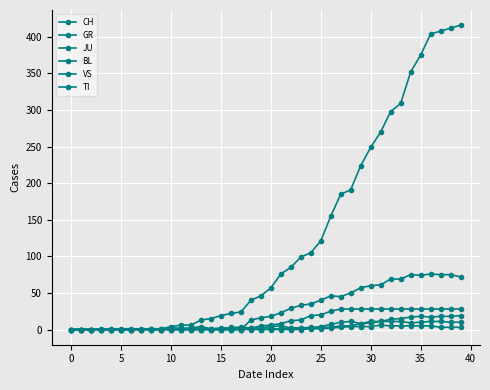

At which category does JU reach its first local peak?

31